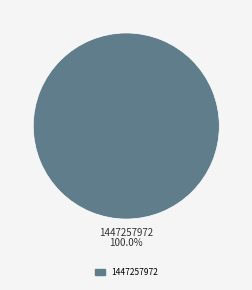

Is there any slice that represents more than half of the pie?

Yes